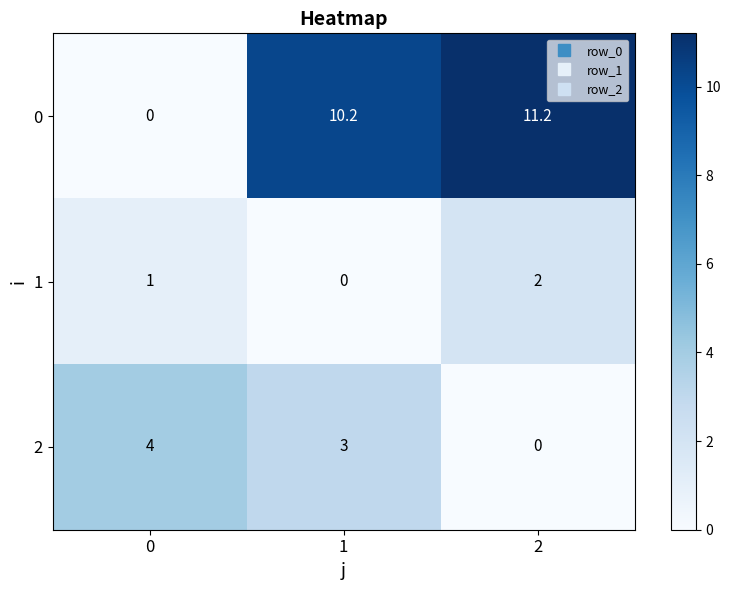

Rank the series by their average value, from lowest to highest.

1, 2, 0